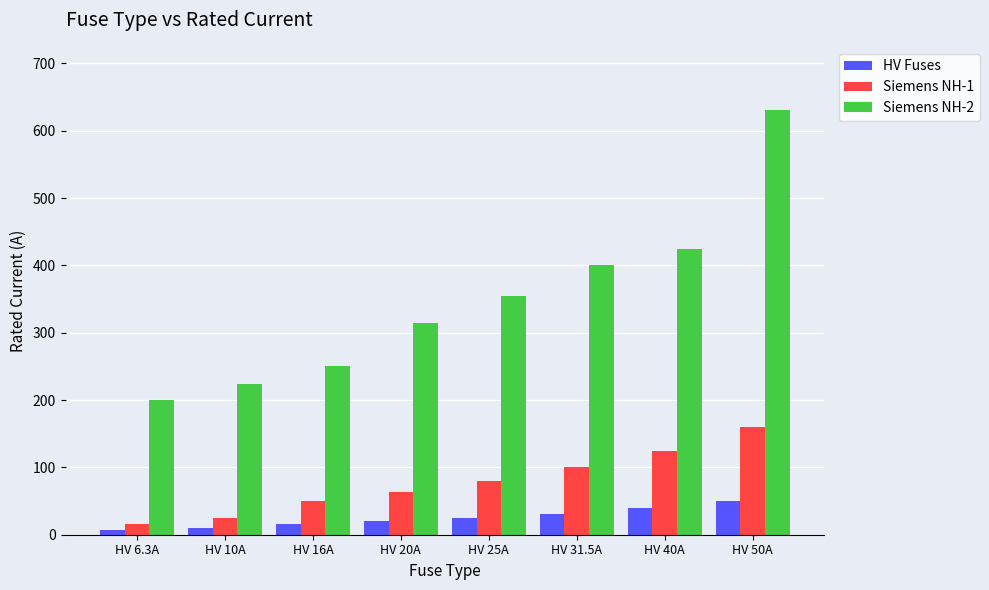

List the labels in order of Siemens NH-1 value, smallest first.

HV 6.3A, HV 10A, HV 16A, HV 20A, HV 25A, HV 31.5A, HV 40A, HV 50A